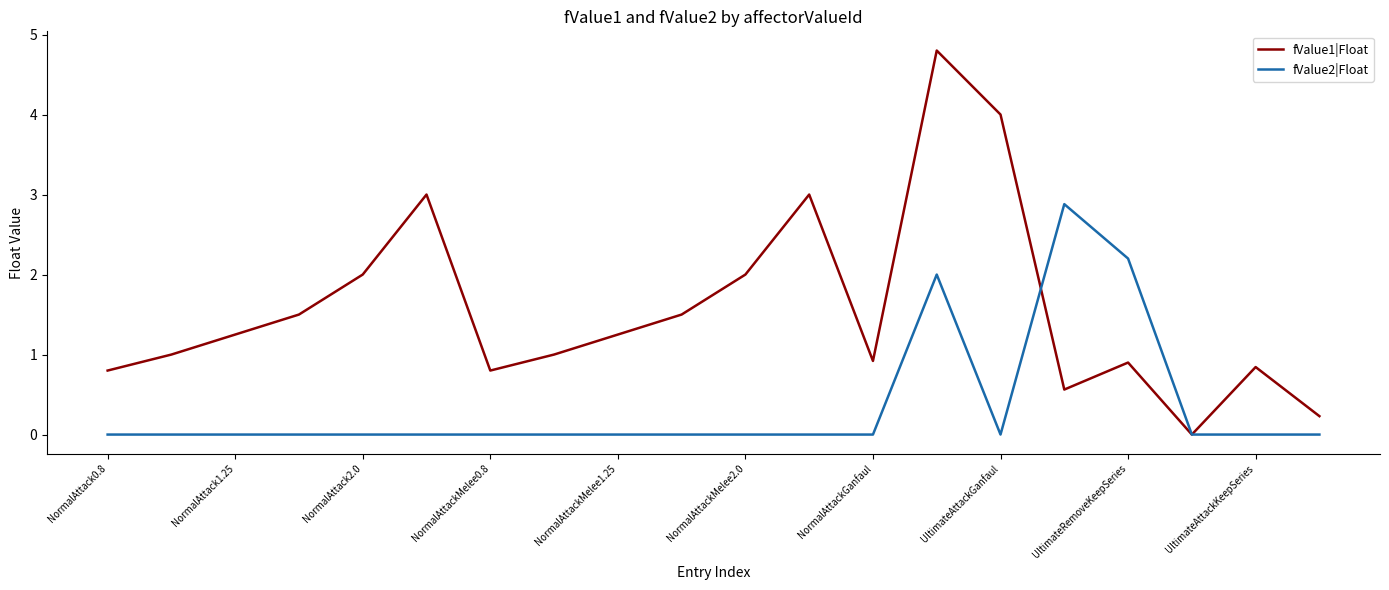

Which series has the largest total across all categories?

fValue1|Float